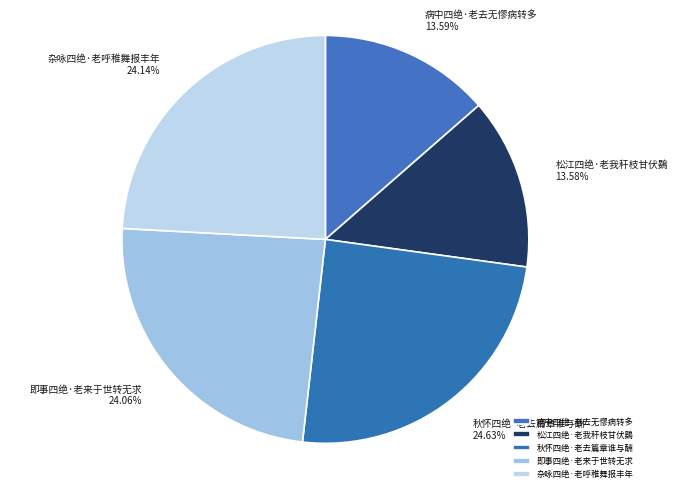

What percentage is the 松江四绝·老我秆枝甘伏鷃 slice, to the nearest percent?

14%